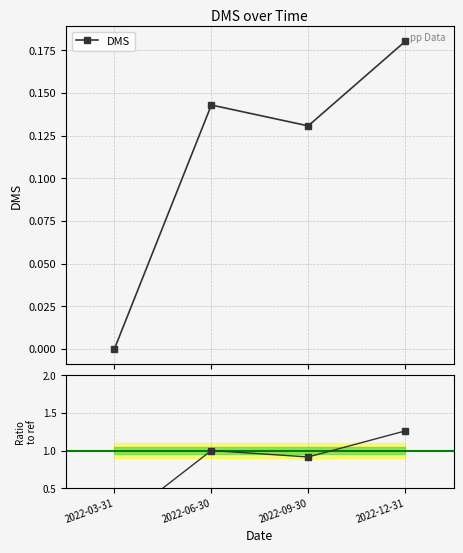

Reading left to right, transcribe all the data shown in this chart.

2022-03-31=0.0	2022-06-30=0.1	2022-09-30=0.1	2022-12-31=0.2